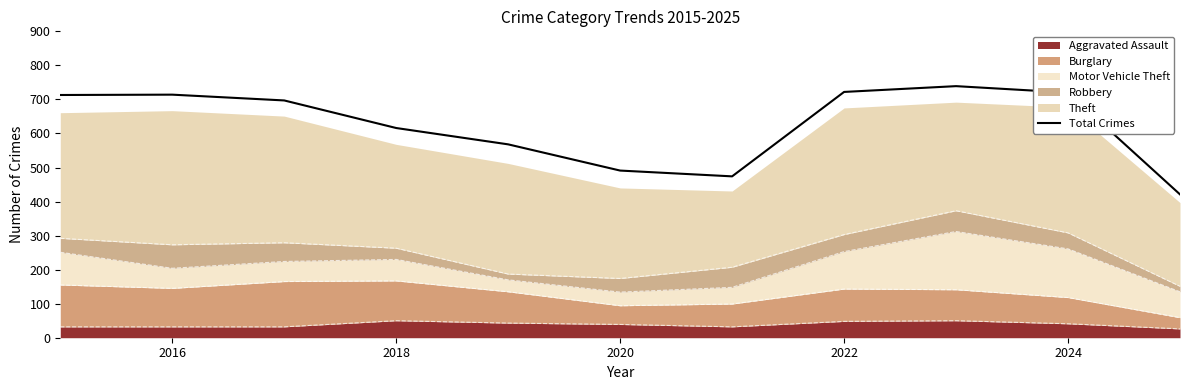

Is it true that the value at 2024 is 720?

True